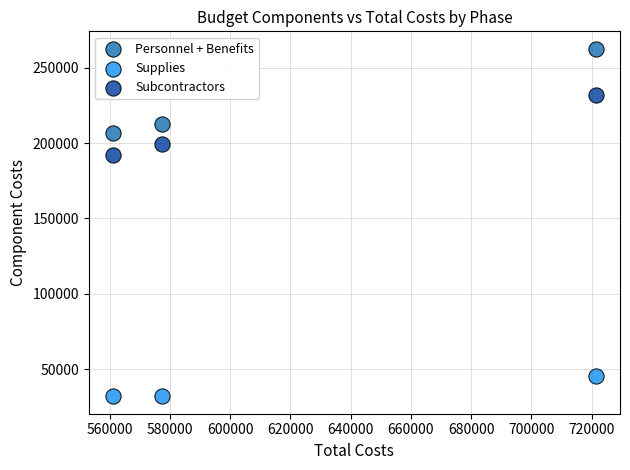

Across all series, what Y value is closest to 147269?

192366.0